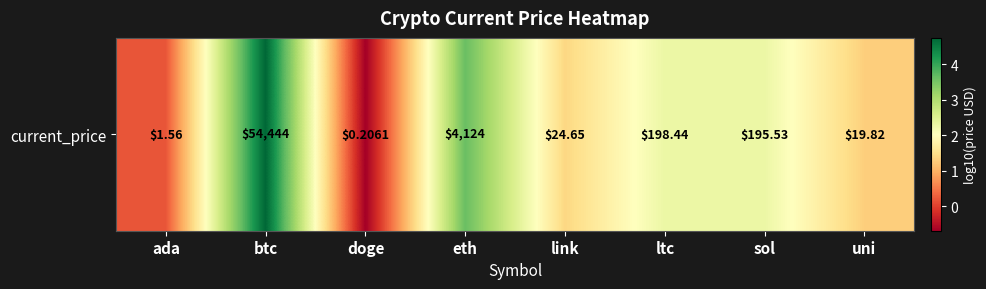

List the labels in order of value, largest first.

btc, eth, ltc, sol, link, uni, ada, doge